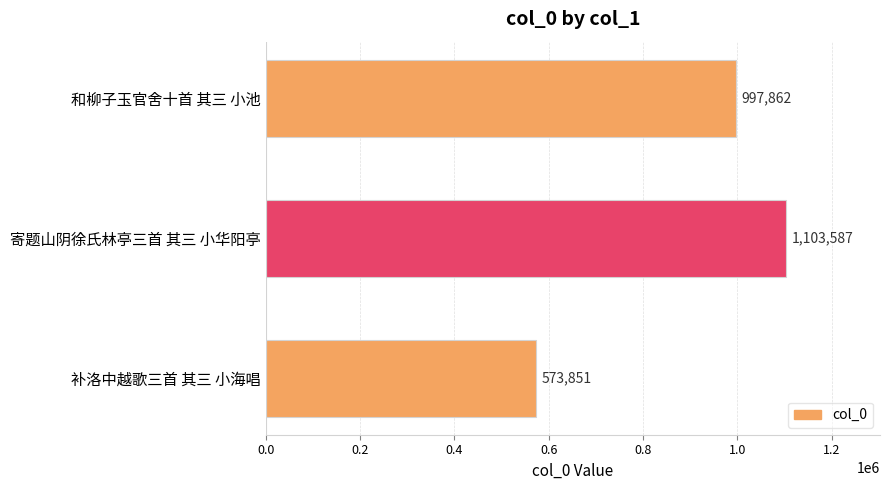

The chart shows a value of 997862 at 和柳子玉官舍十首 其三 小池. True or false?

True